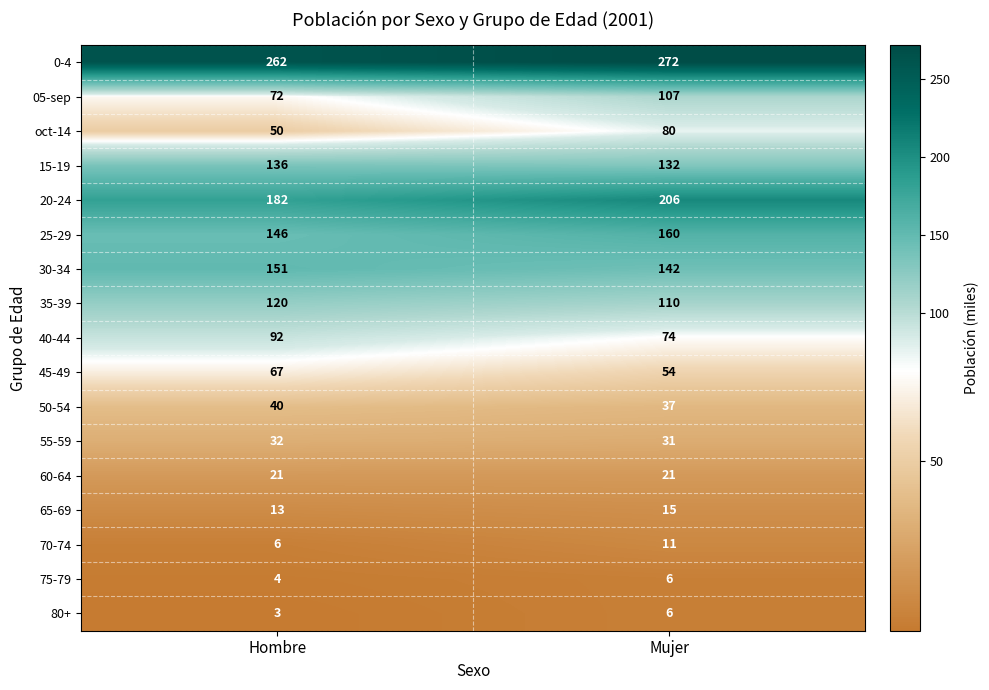

Which category has the lowest value across all series?

Hombre